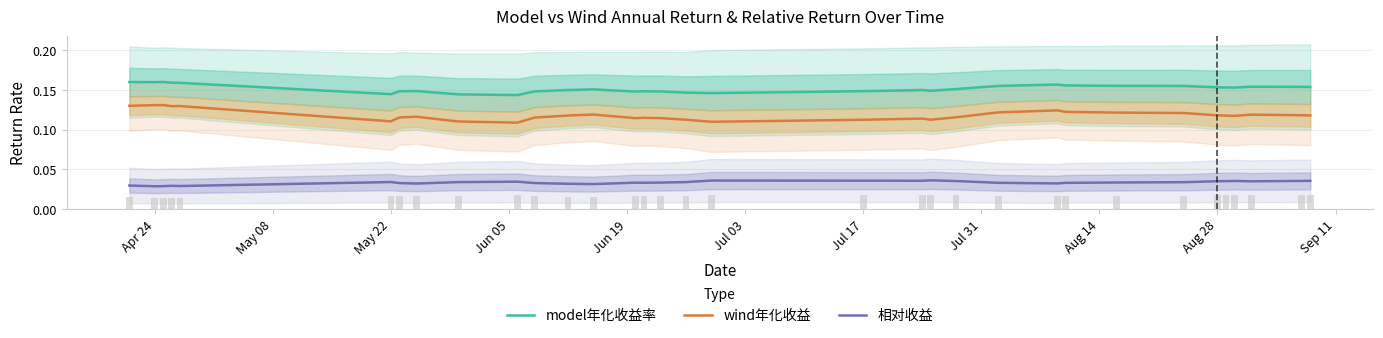

At how many categories does at least one series exceed 0?

33